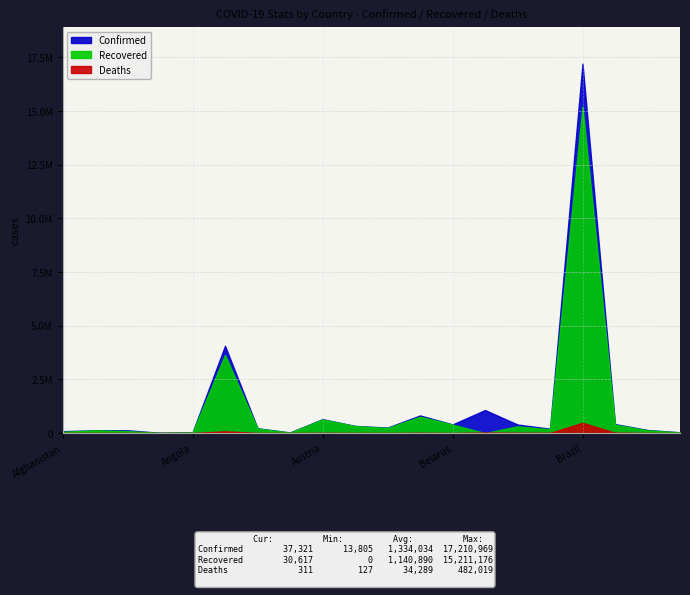

Reading left to right, transcribe all the data shown in this chart.

Confirmed: Afghanistan=87716	Albania=132437	Algeria=132355	Andorra=13805	Angola=36325	Argentina=4066156	Armenia=223555	Australia=30229	Austria=648187	Azerbaijan=334992	Bahrain=255954	Bangladesh=822849	Belarus=403845	Belgium=1074204	Bolivia=400047	Bosnia and Herzegovina=204597	Brazil=17210969	Bulgaria=420090	Burma=145064	Cambodia=37321
Recovered: Afghanistan=60596	Albania=129807	Algeria=92132	Andorra=13578	Angola=29960	Argentina=3639402	Armenia=214998	Australia=23651	Austria=633105	Azerbaijan=327907	Bahrain=238540	Bangladesh=761916	Belarus=396650	Belgium=0	Bolivia=315304	Bosnia and Herzegovina=177122	Brazil=15211176	Bulgaria=388585	Burma=132765	Cambodia=30617
Deaths: Afghanistan=3412	Albania=2453	Algeria=3552	Andorra=127	Angola=815	Argentina=83941	Armenia=4482	Australia=910	Austria=10652	Azerbaijan=4951	Bahrain=1188	Bangladesh=13032	Belarus=2958	Belgium=25068	Bolivia=15321	Bosnia and Herzegovina=9479	Brazil=482019	Bulgaria=17887	Burma=3239	Cambodia=311